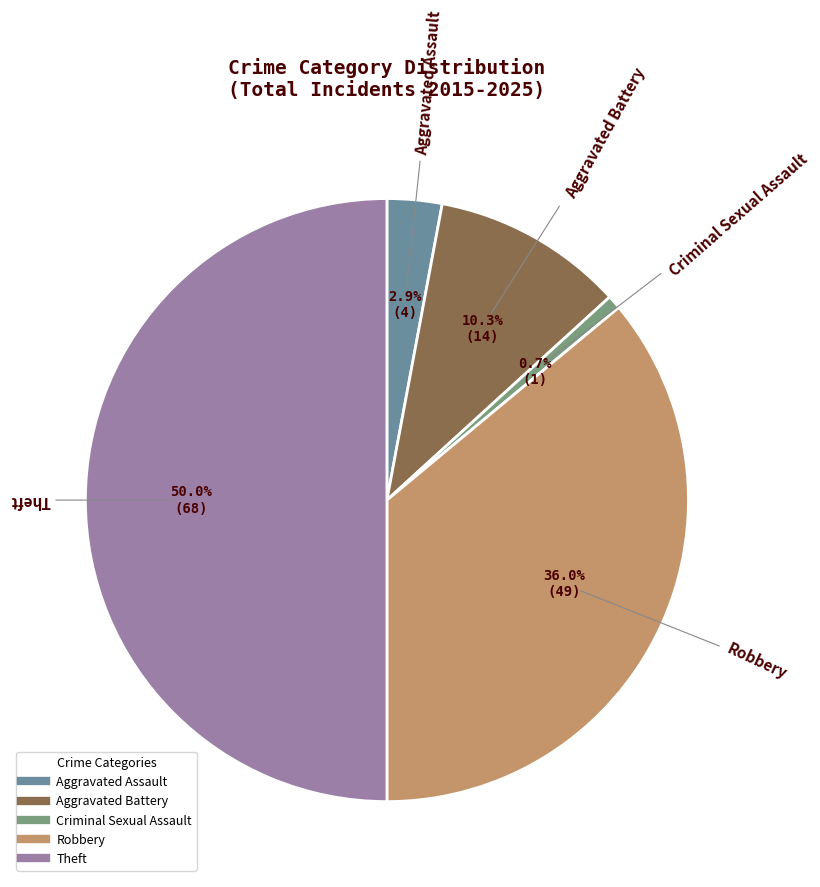

Which slice is the smallest?

Criminal Sexual Assault